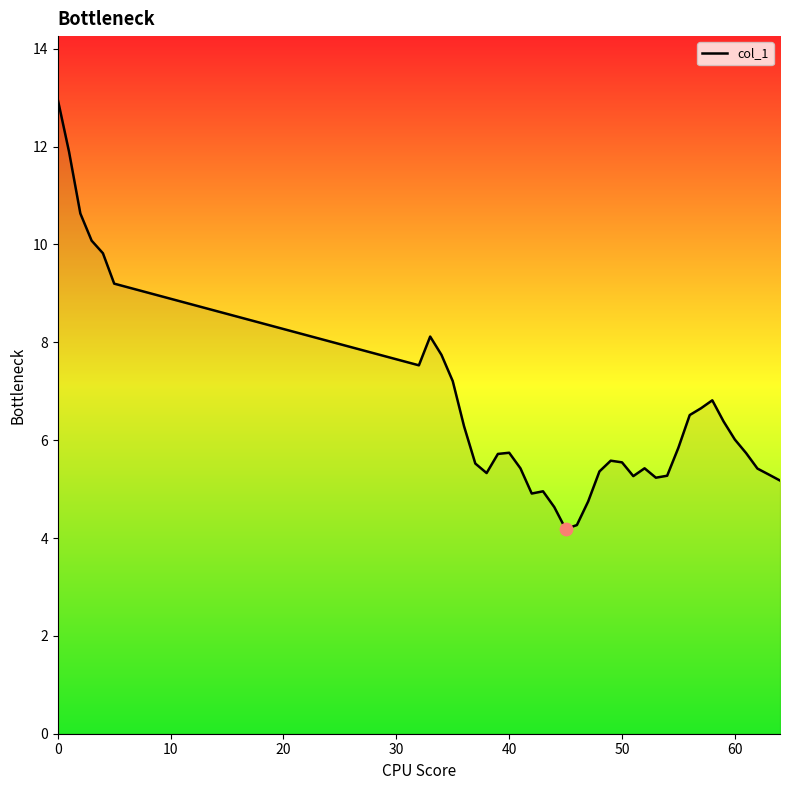

What is the smallest value displayed?

4.2